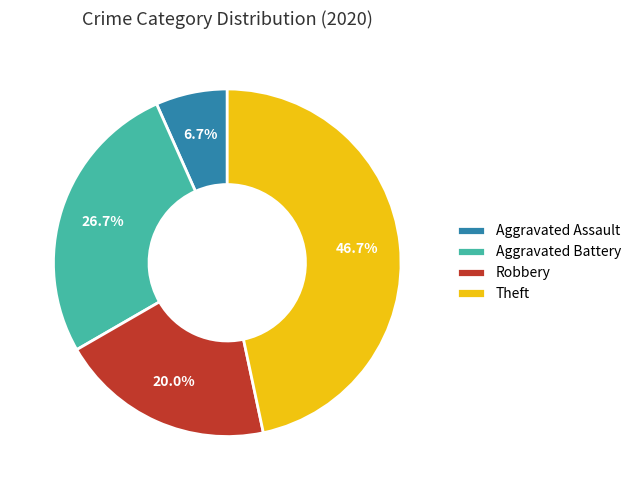

Is there any slice that represents more than half of the pie?

No